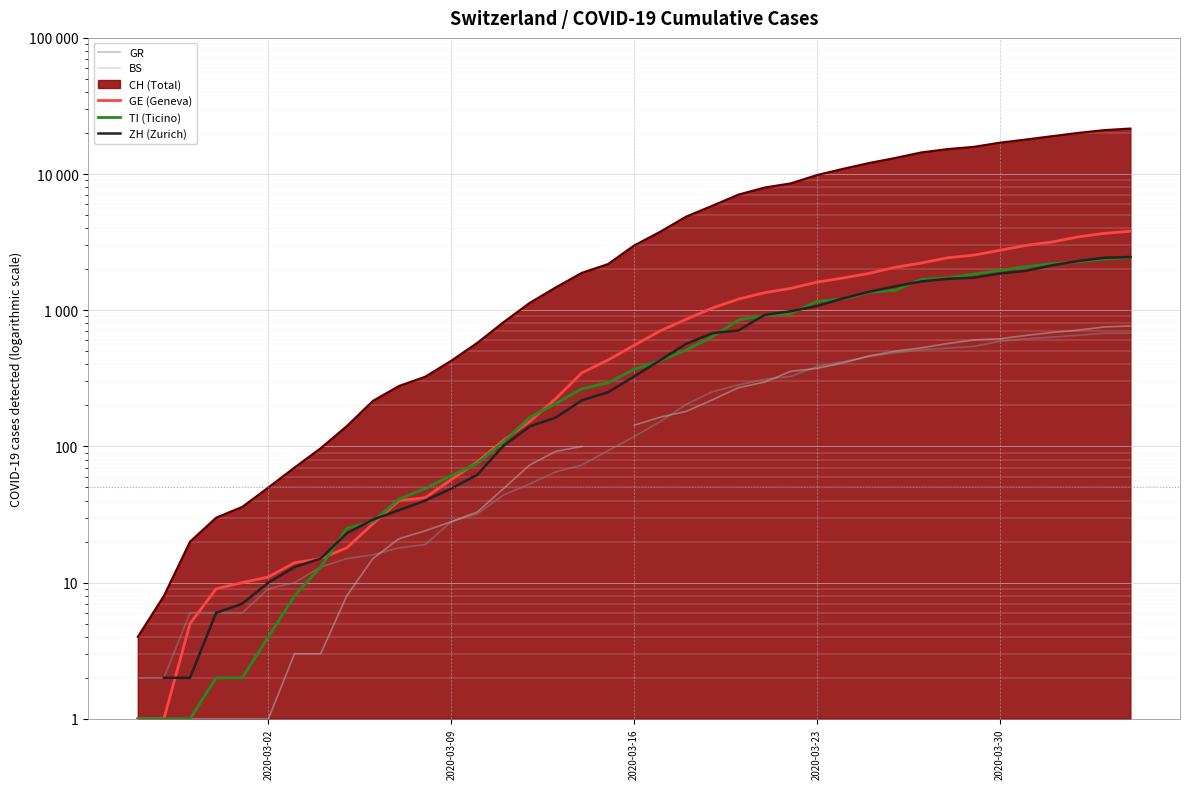

What is the difference between the maximum and second lowest values in the TI (Ticino) series?

2441.0